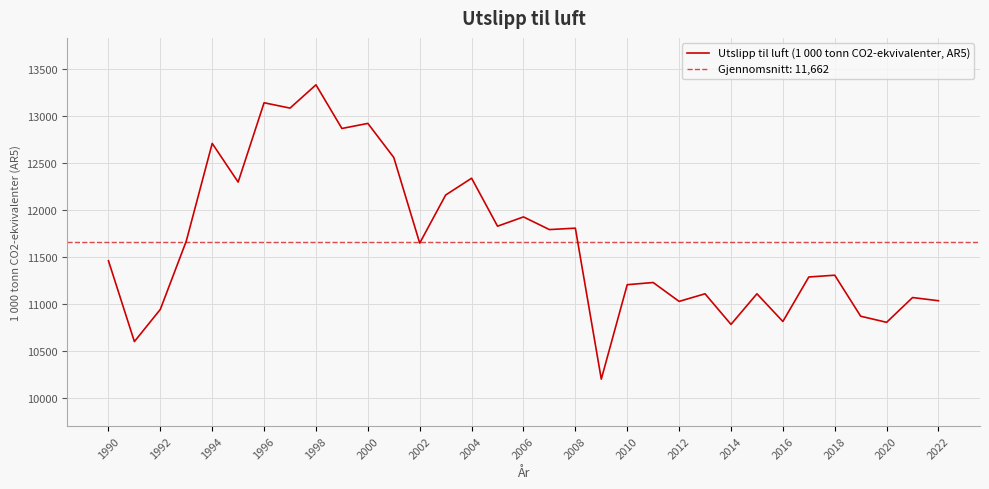

The Utslipp til luft (1 000 tonn CO2-ekvivalenter, AR5) series shows 11457 at 1990. True or false?

True